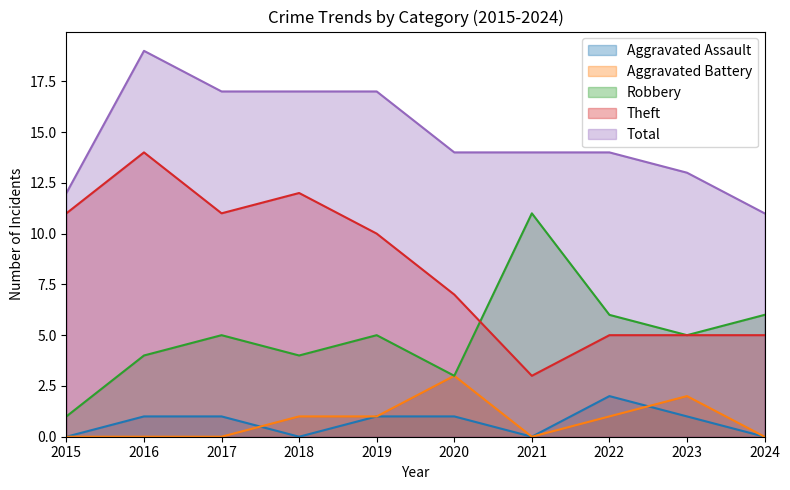

What is the difference between the maximum and minimum values in the Aggravated Battery series?

3